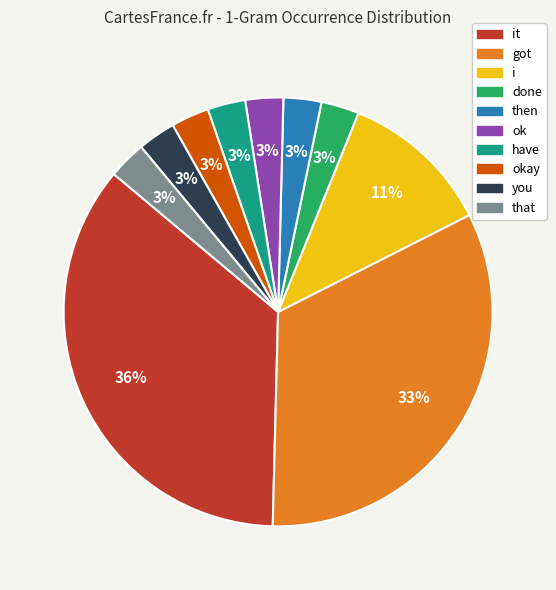

How many segments does this pie chart have?

10